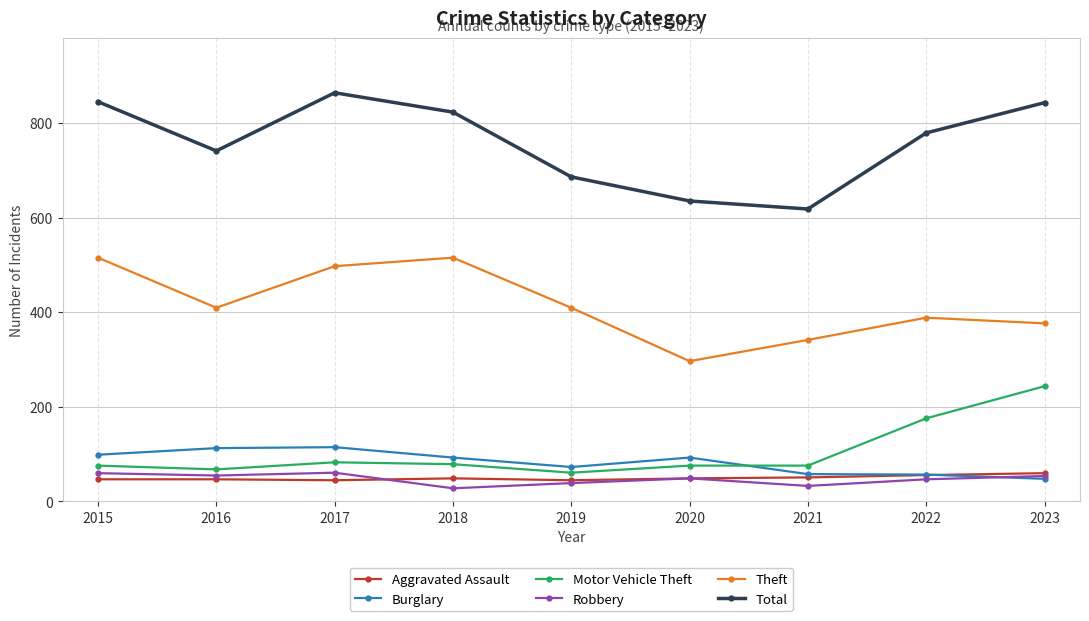

What is the difference between the highest and lowest values at 2016?

695